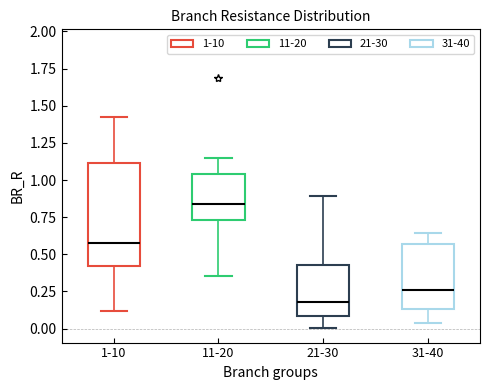

Reading left to right, read every box against the y-axis: the position of its median line, the range the box covers, and the ends of its whiskers. The values are not printed on the chart, so give them approximately, as read against the axis.

1-10: median 0.60, box 0.40 to 1.10, whiskers 0.10 to 1.40
11-20: median 0.85, box 0.75 to 1.05, whiskers 0.35 to 1.15
21-30: median 0.20, box 0.10 to 0.45, whiskers 0.00 to 0.90
31-40: median 0.25, box 0.15 to 0.55, whiskers 0.05 to 0.65